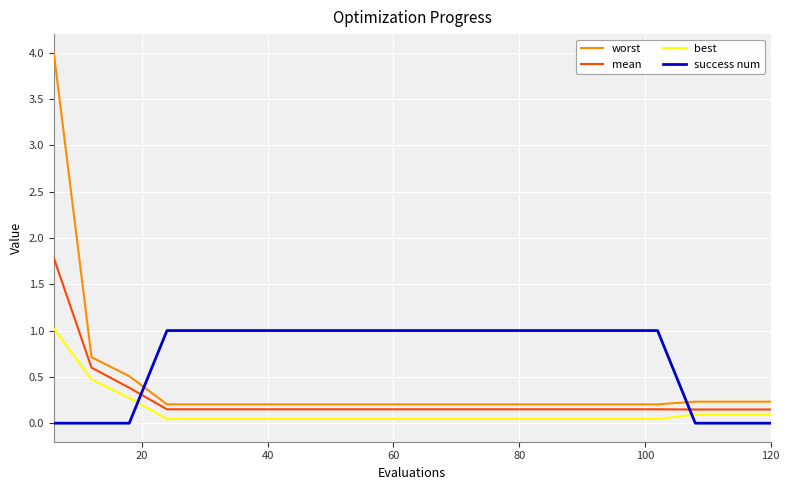

Which series has the largest total across all categories?

success num